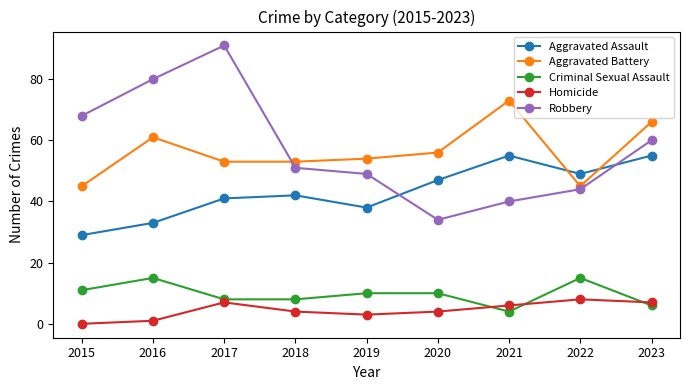

The value of Criminal Sexual Assault at 2019 is 4. True or false?

False